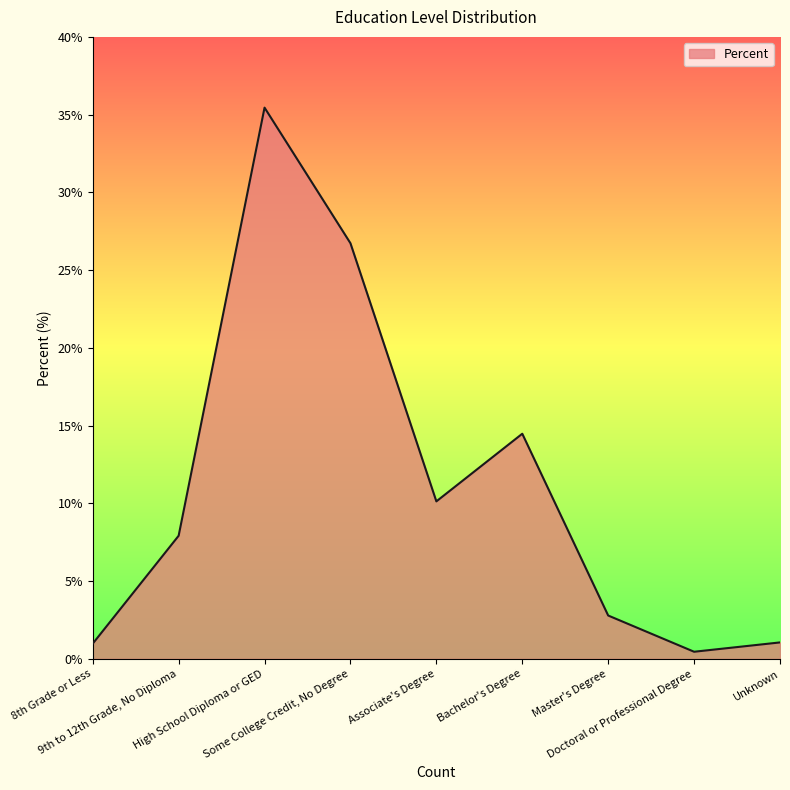

Count the number of values greater than 7.

5